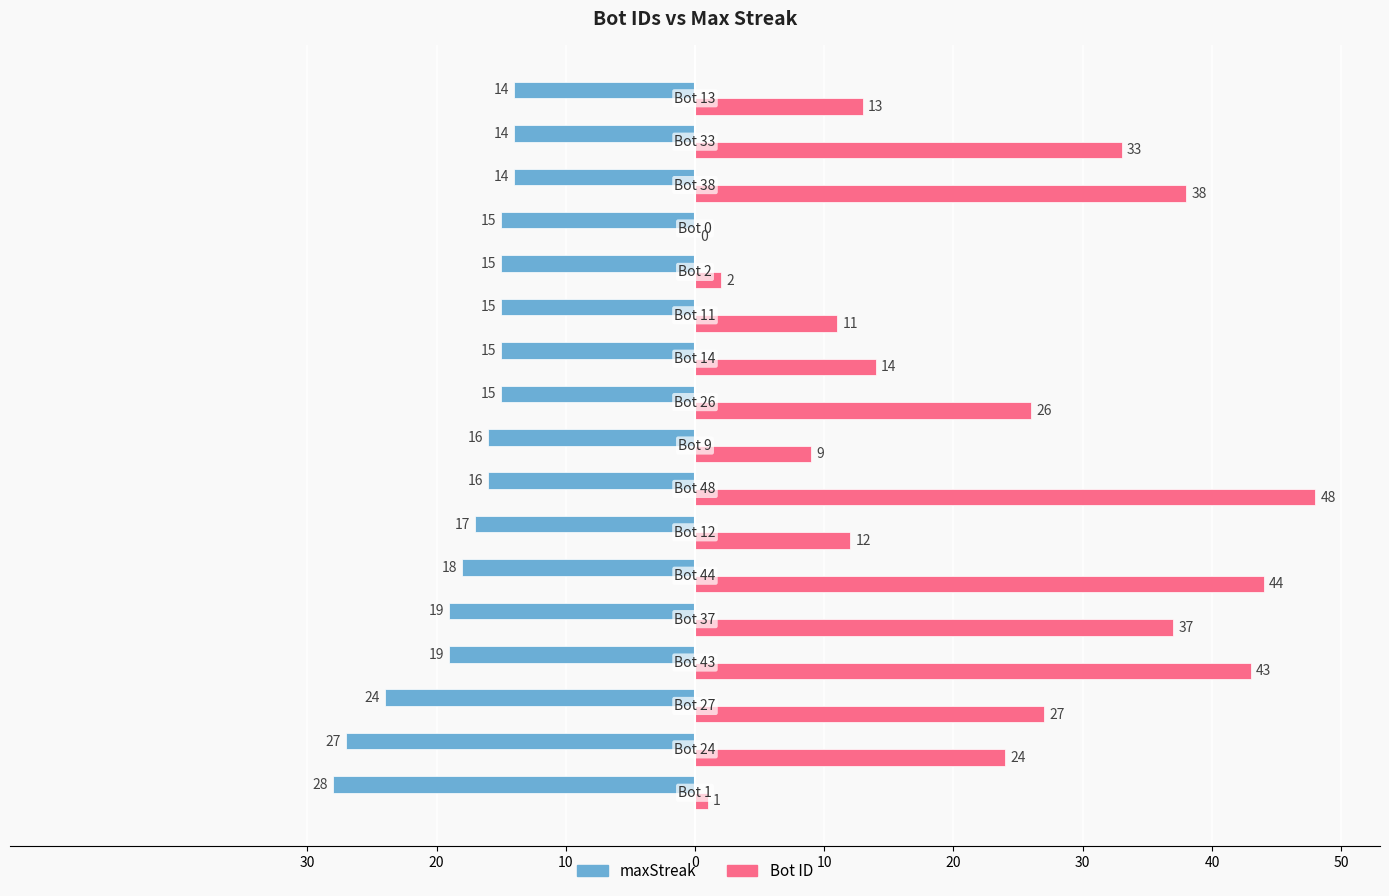

What are all the series names shown in the legend?

maxStreak, Bot ID